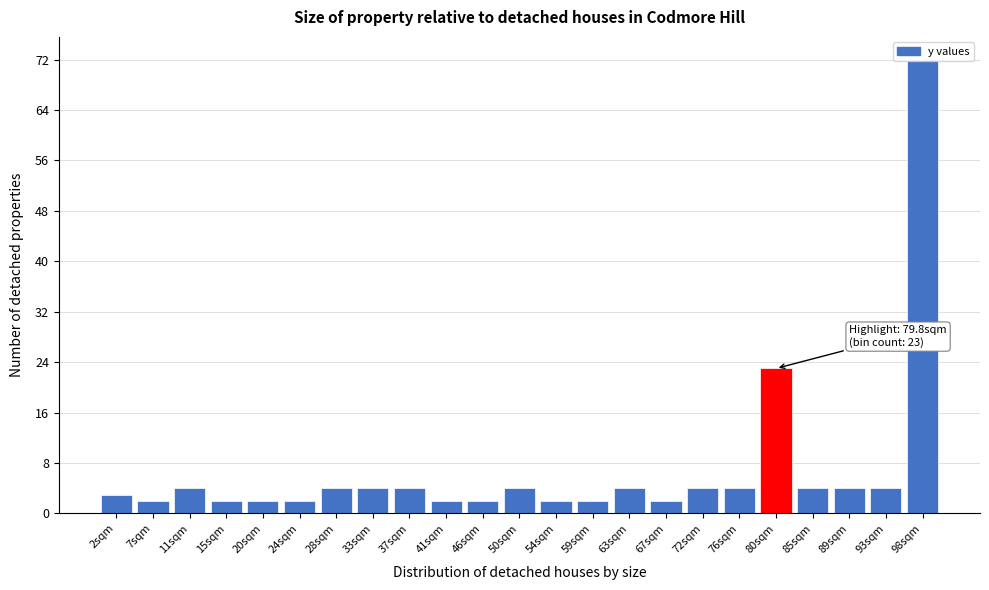

Which range on the x-axis has the tallest bar?

95.5 to 100.0